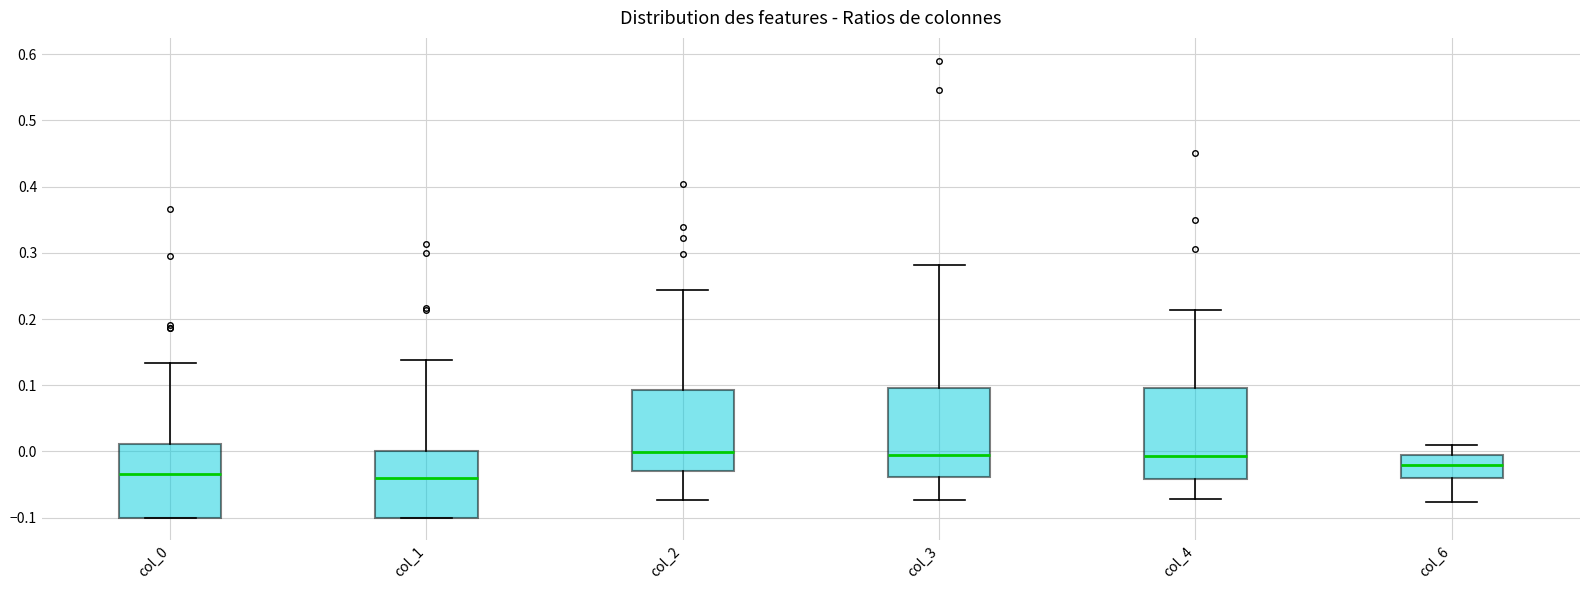

Reading left to right, transcribe this box plot: for each box, give where its median line is, the range the box spans, and where its two whiskers end, as read against the y-axis. The values are not printed on the chart, so give them approximately, as read against the axis.

col_0: median -0.03, box -0.10 to 0.01, whiskers -0.10 to 0.13
col_1: median -0.04, box -0.10 to 0.00, whiskers -0.10 to 0.14
col_2: median 0.00, box -0.03 to 0.09, whiskers -0.07 to 0.24
col_3: median -0.01, box -0.04 to 0.10, whiskers -0.07 to 0.28
col_4: median -0.01, box -0.04 to 0.10, whiskers -0.07 to 0.21
col_6: median -0.02, box -0.04 to -0.01, whiskers -0.08 to 0.01